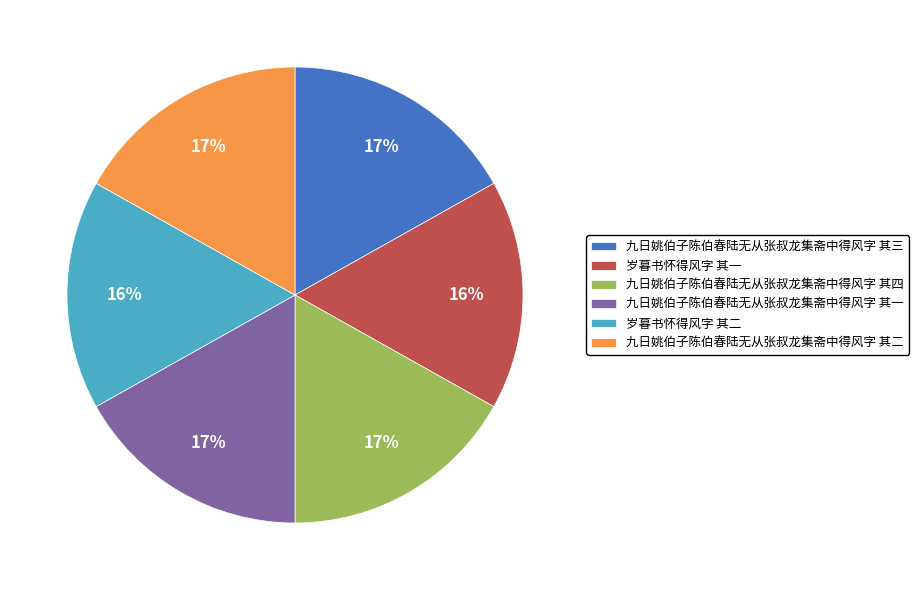

Do 岁暮书怀得风字 其二 and 九日姚伯子陈伯春陆无从张叔龙集斋中得风字 其三 together represent more than half of the pie?

No